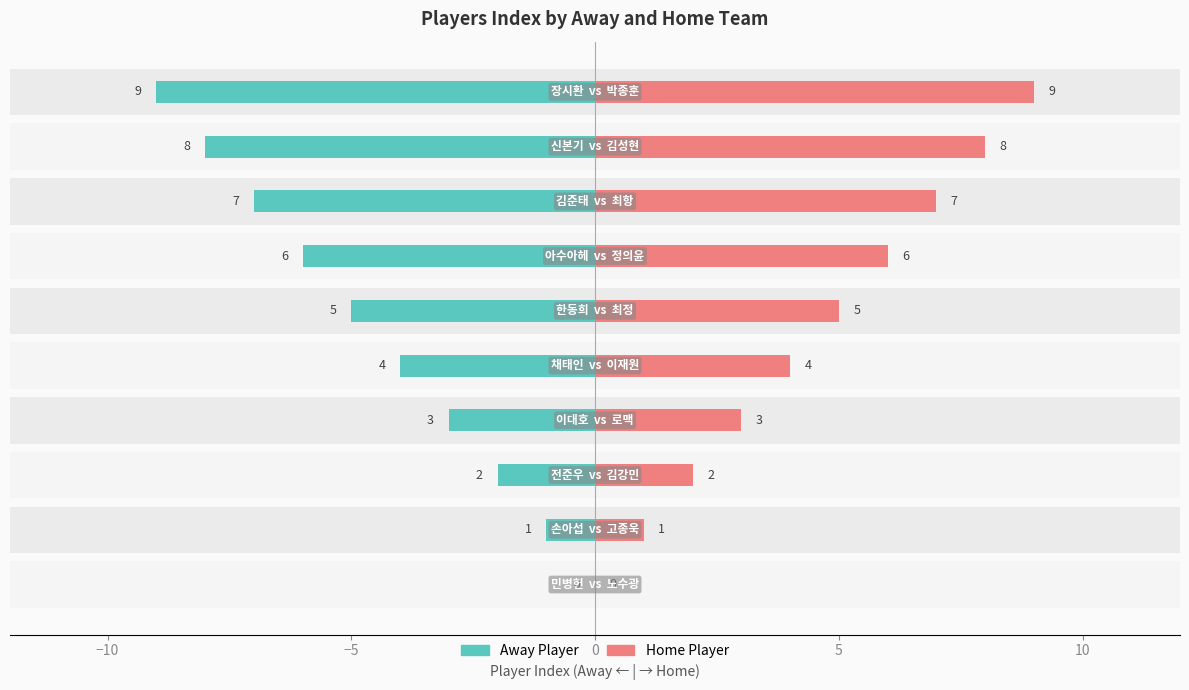

Reading left to right, list all the values displayed in this chart.

Away Player: 0	-1	-2	-3	-4	-5	-6	-7	-8	-9
Home Player: 0	1	2	3	4	5	6	7	8	9